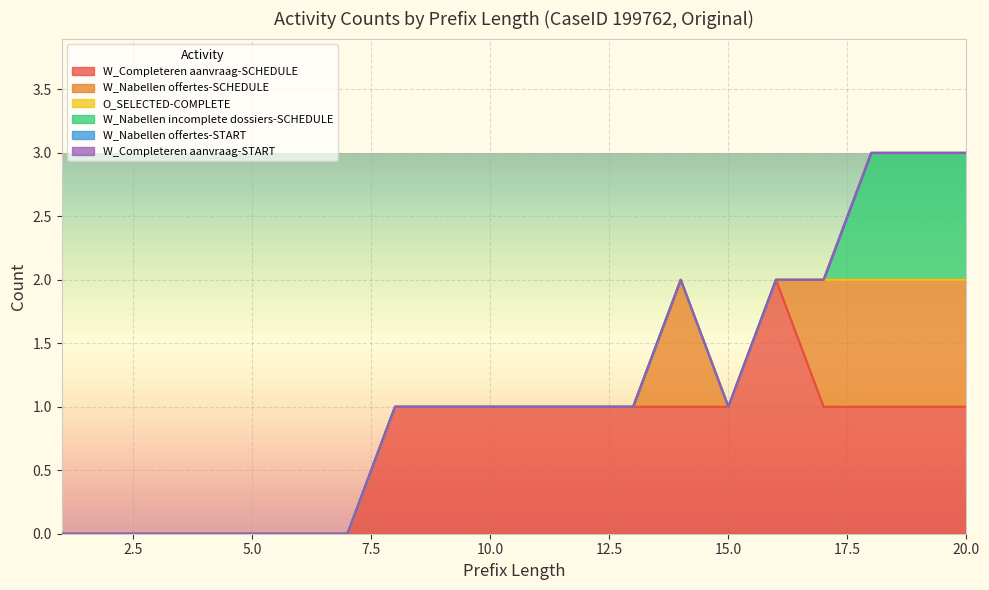

What is the total value across all series at 12?

1